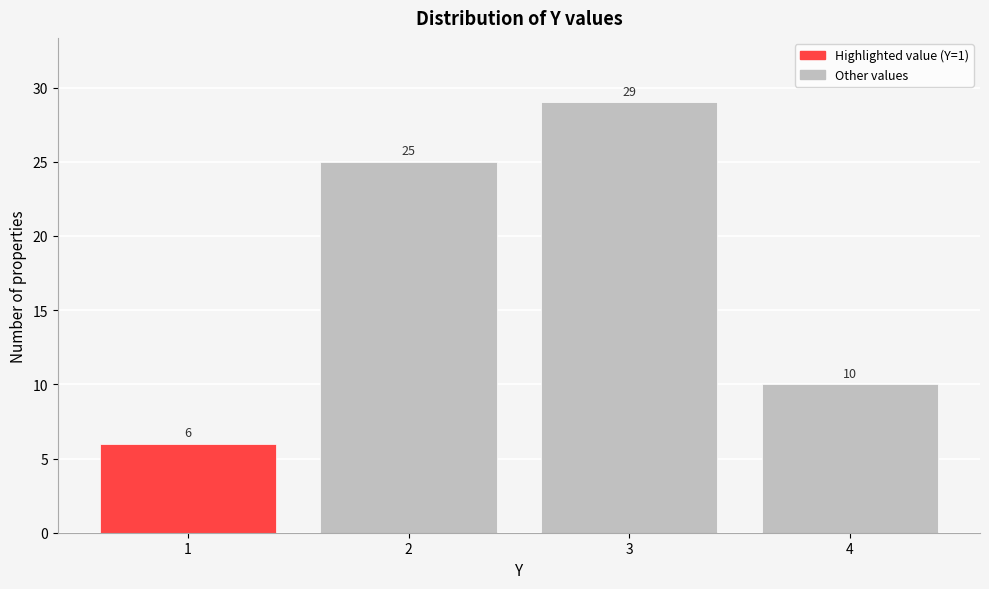

Reading left to right, transcribe all the data shown in this chart.

6	25	29	10